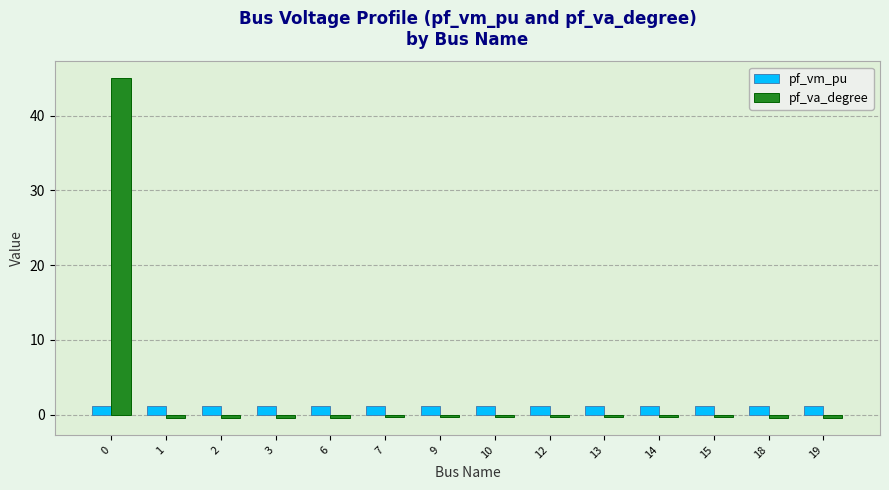

Rank the series by their average value, from highest to lowest.

pf_va_degree, pf_vm_pu